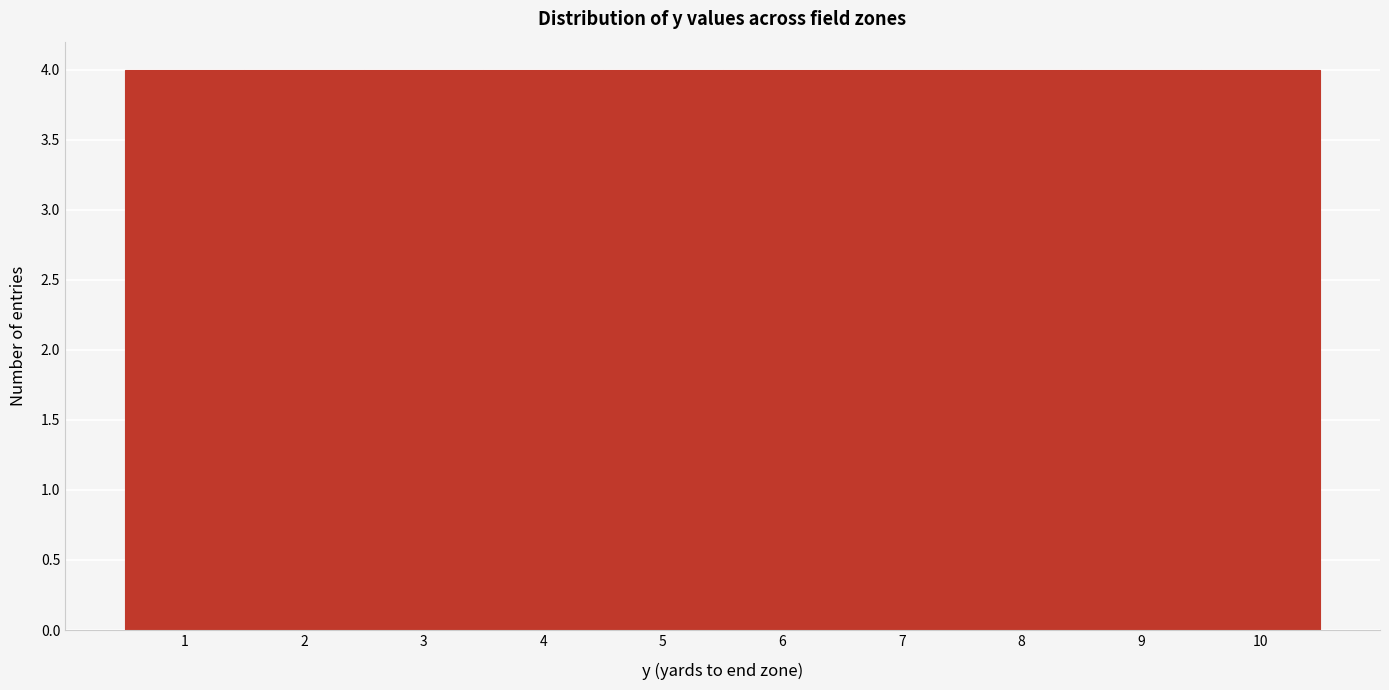

How tall is the bar that spans 1.5 to 2.5 on the x-axis? The values are not printed on the chart, so give them approximately, as read against the axis.

4